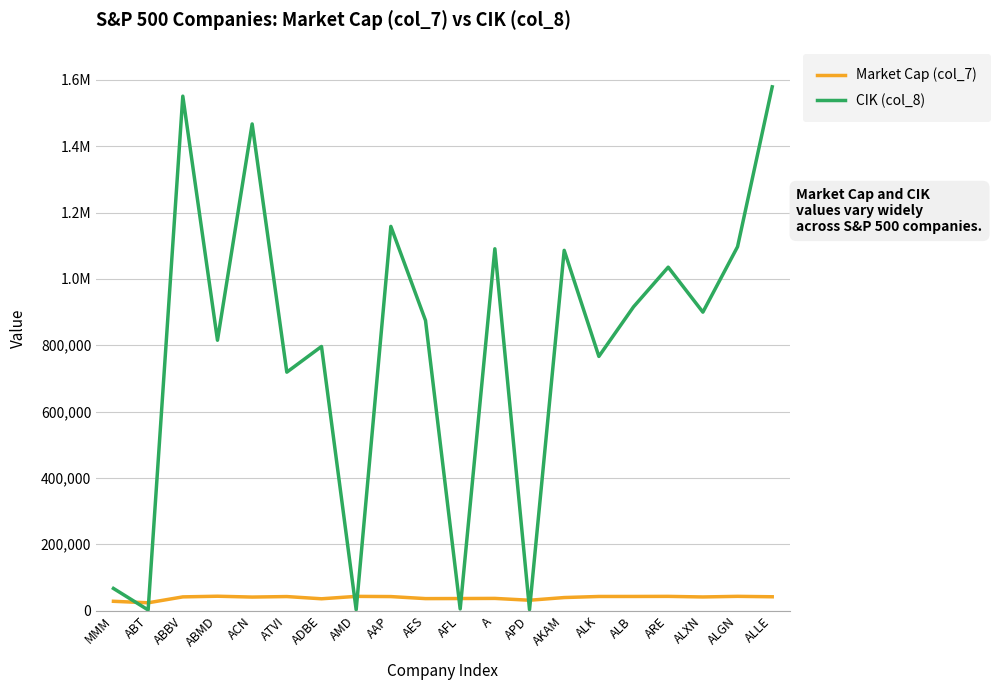

What is the minimum value for CIK (col_8)?

1800